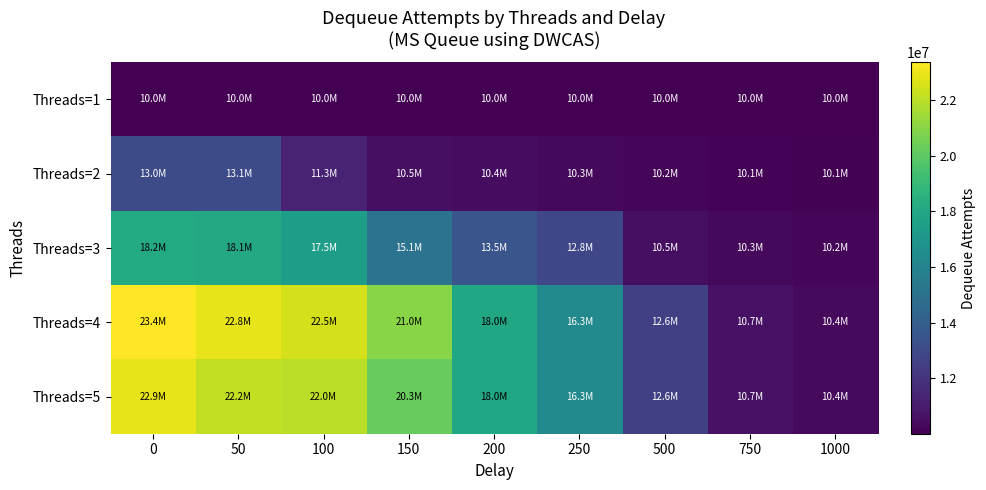

Reading left to right, list all the values displayed in this chart.

Threads=1: 0=10000256	50=10000256	100=10000256	150=10000256	200=10000256	250=10000256	500=10000256	750=10000256	1000=10000256
Threads=2: 0=13047369	50=13060478	100=11309111	150=10542552	200=10420369	250=10296910	500=10193069	750=10127513	1000=10079009
Threads=3: 0=18160634	50=18078560	100=17519013	150=15072564	200=13525589	250=12843677	500=10501385	750=10289795	1000=10211468
Threads=4: 0=23368665	50=22849016	100=22532390	150=20977173	200=18023244	250=16334601	500=12555927	750=10661261	1000=10362043
Threads=5: 0=22881469	50=22166163	100=21963915	150=20283040	200=18023244	250=16334601	500=12555927	750=10661261	1000=10362043